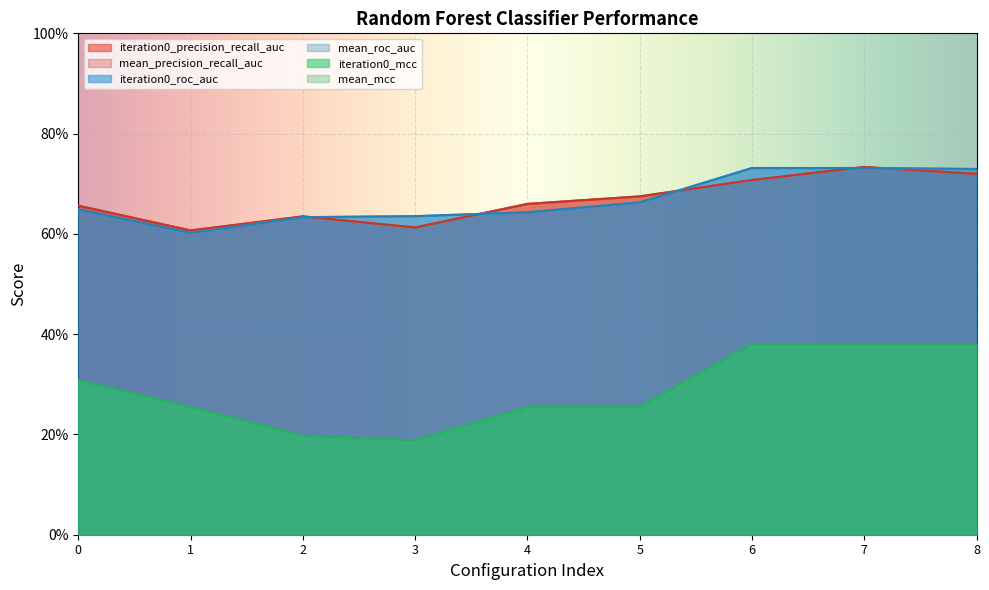

What is the spread (max minus min) of values at 5?

0.4